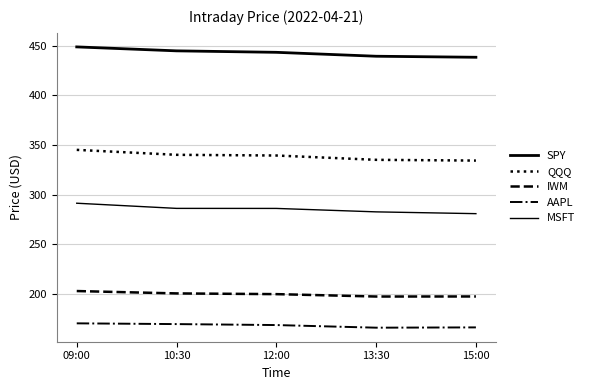

What is the difference between the maximum and minimum values in the AAPL series?

4.4